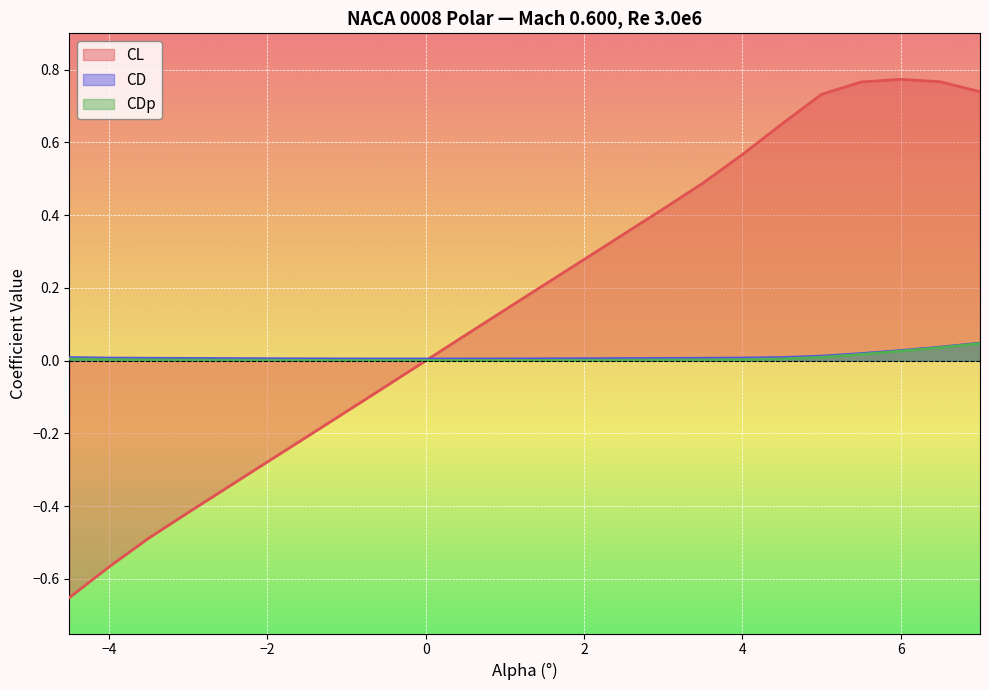

What is the label of the 1st point from the right?

7.0